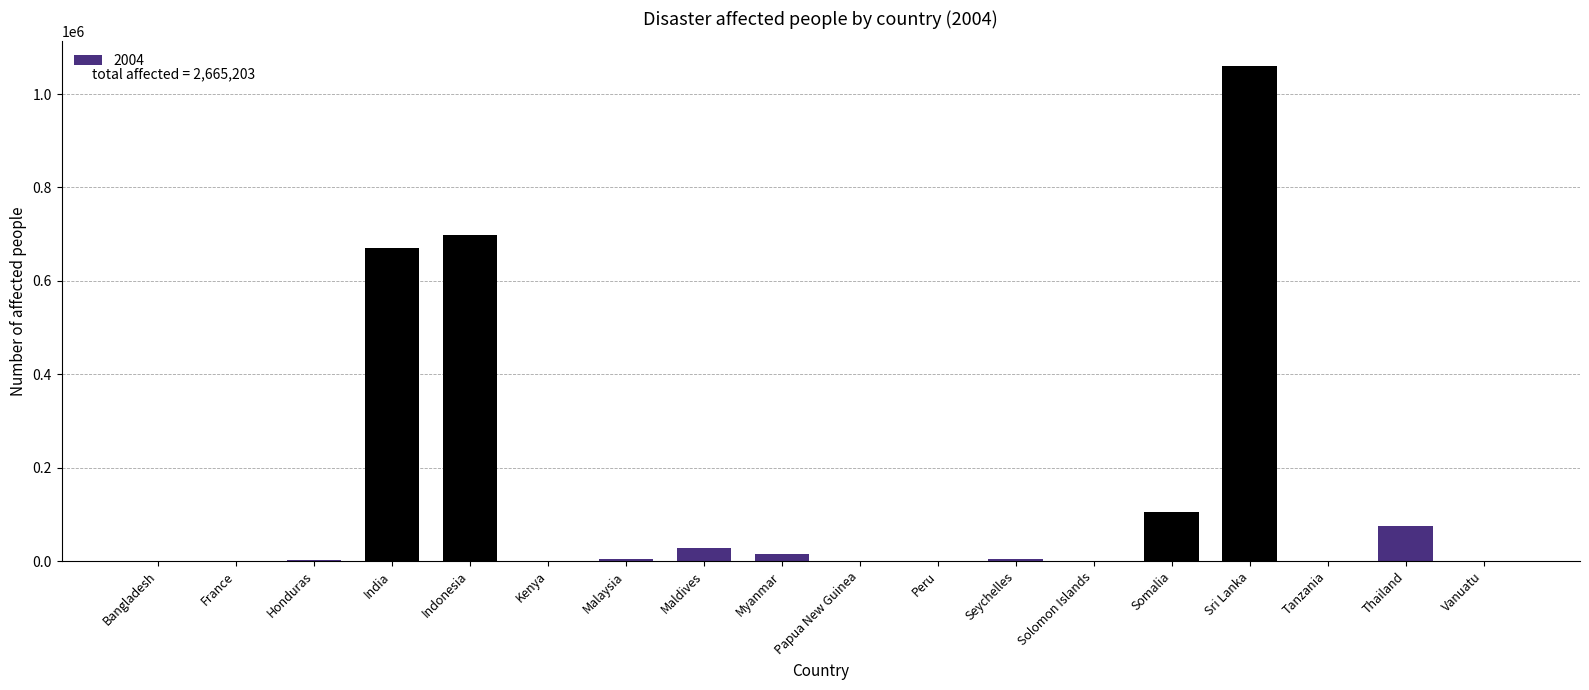

Are the bars horizontal?

No